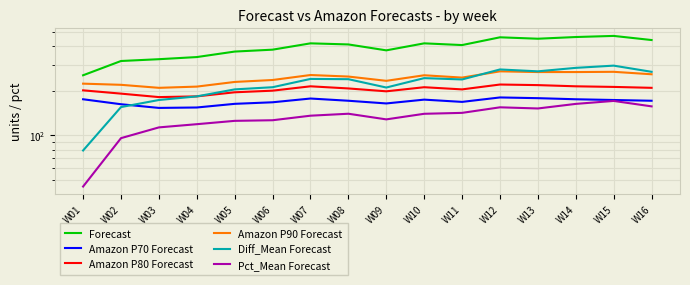

What is the sum of the Amazon P90 Forecast values at W06 and W03?

445.0